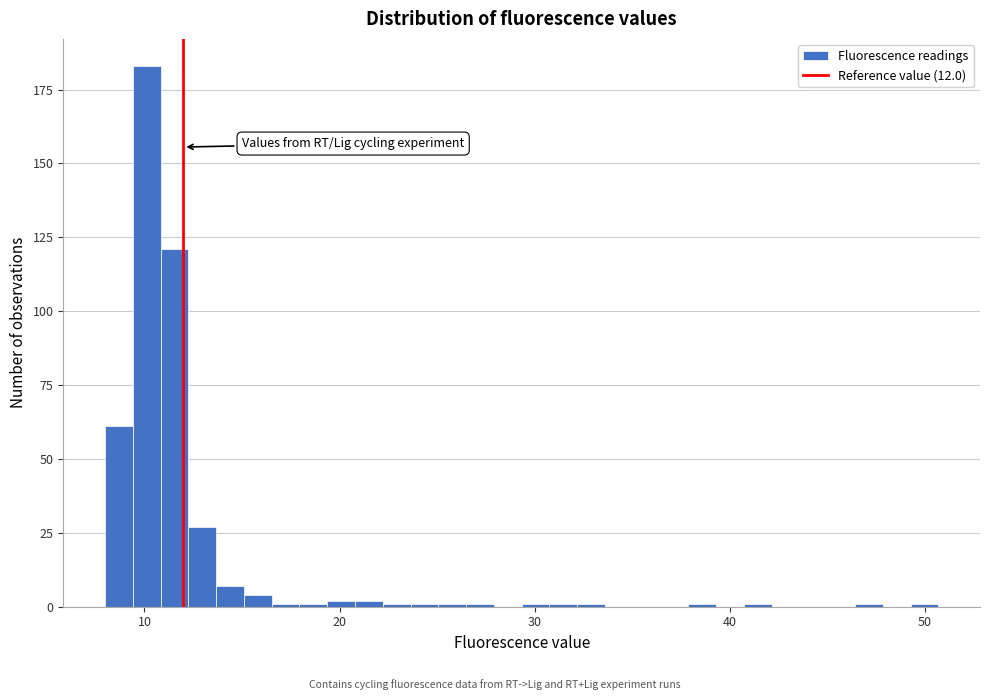

Read against the x-axis, roughly where is the centre of the tallest bar?

10